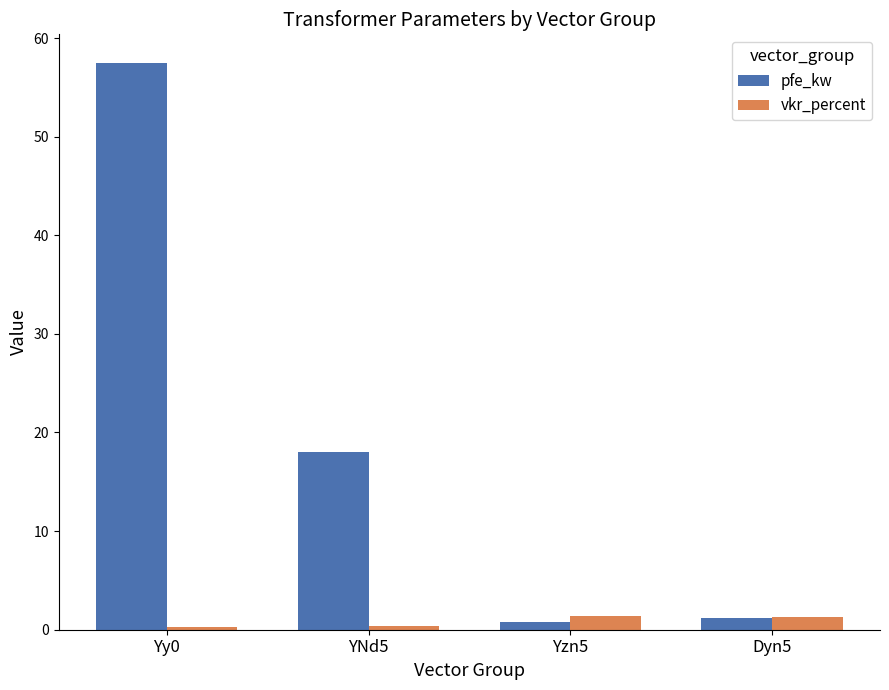

Which series has the largest total across all categories?

pfe_kw